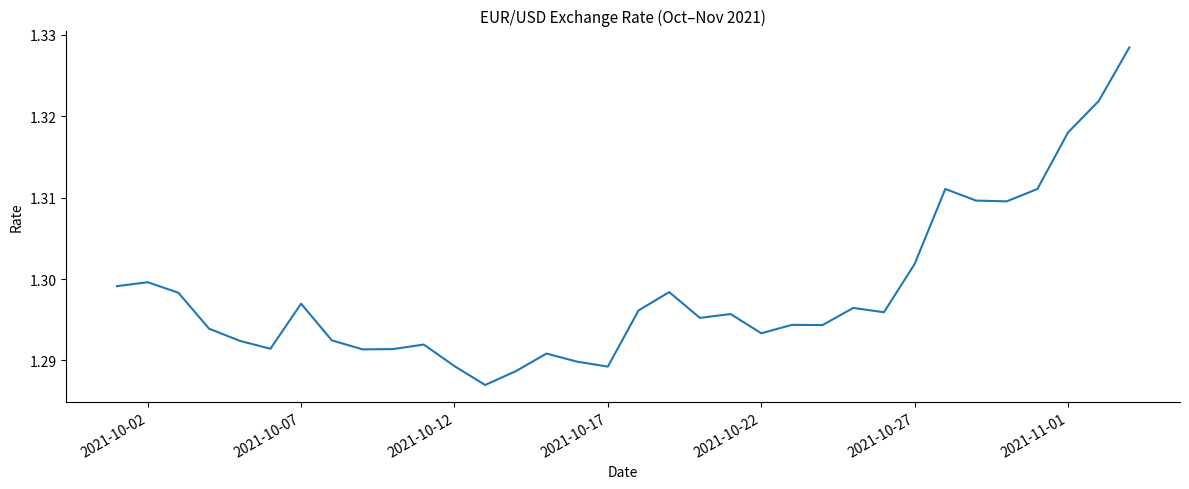

True or false: the data has more than 2 interior local peaks.

True